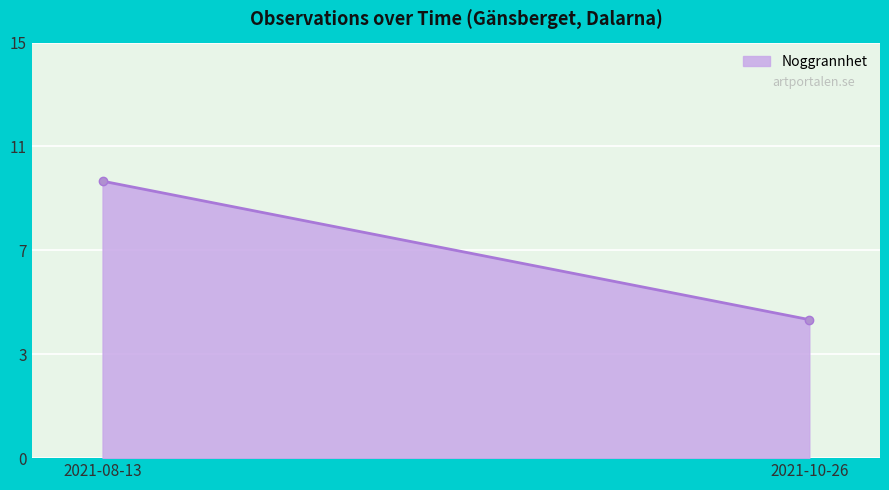

Where is the data nearest to the value 7?

2021-10-26